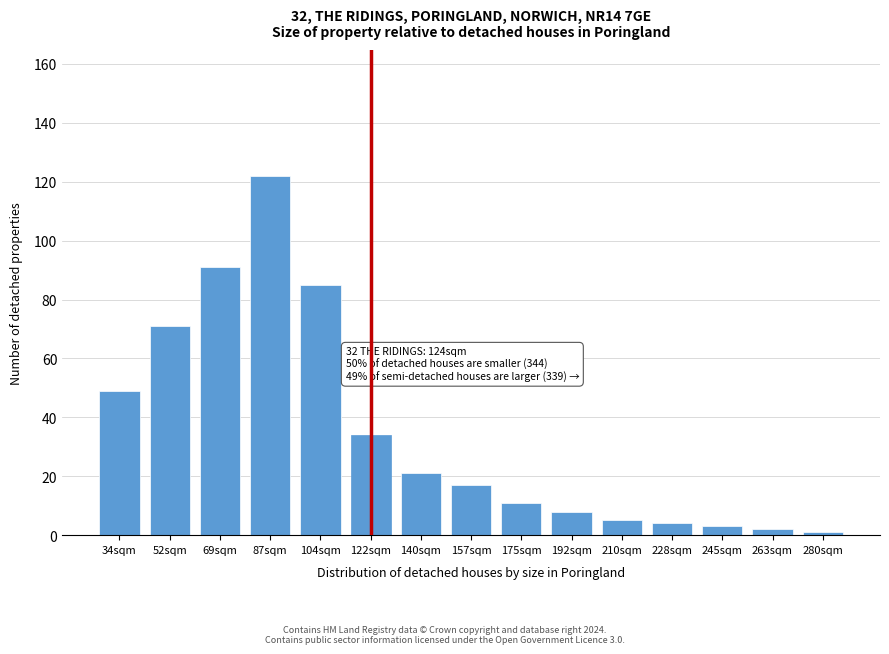

Reading right to left, list all the values displayed in this chart.

1	2	3	4	5	8	11	17	21	34	85	122	91	71	49